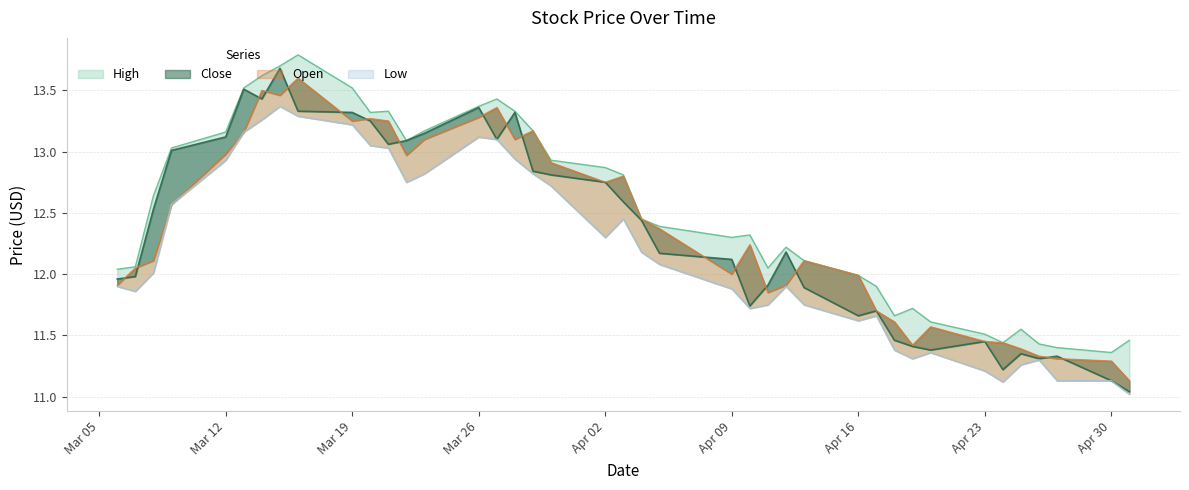

What is the difference between the Low values at 14-Mar-12 and 30-Mar-12?

0.5